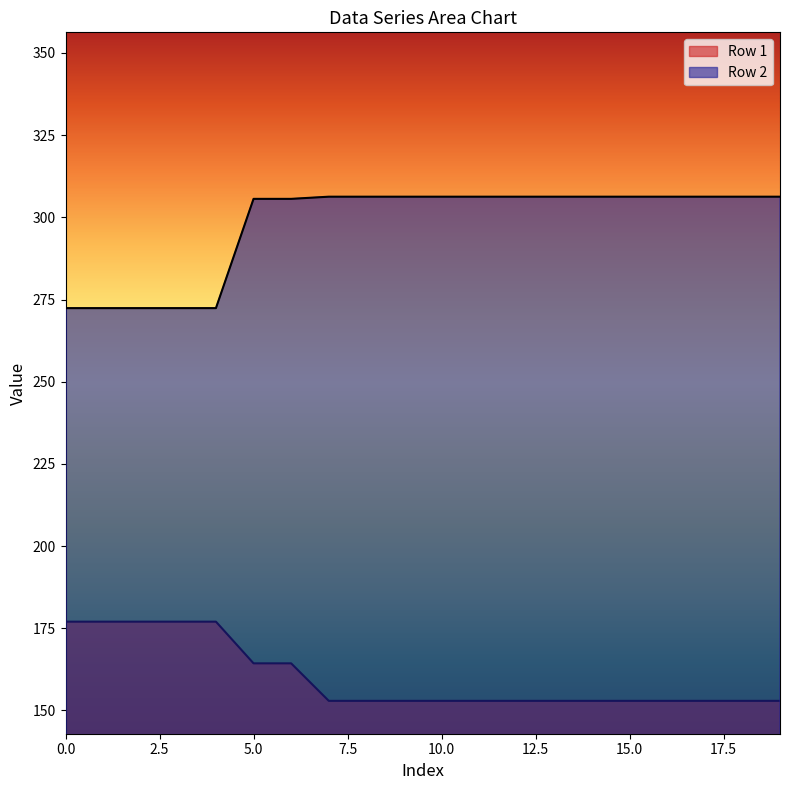

What is the sum of the Row 1 values at 4 and 0?

354.0